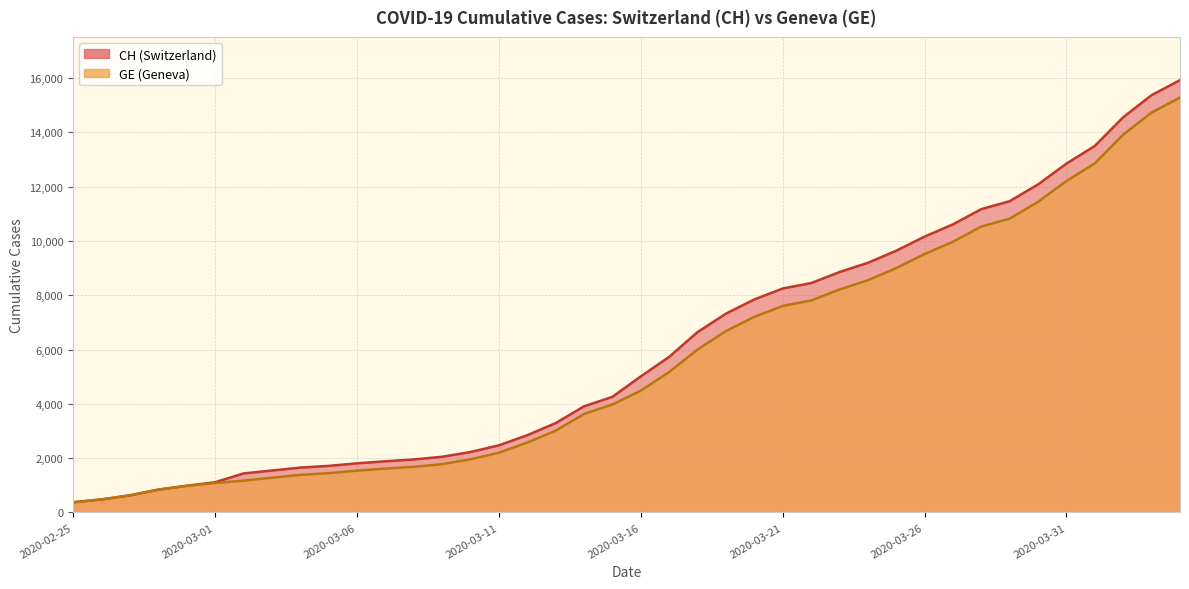

At 2020-03-14, list the series in order from smallest to largest.

GE, CH